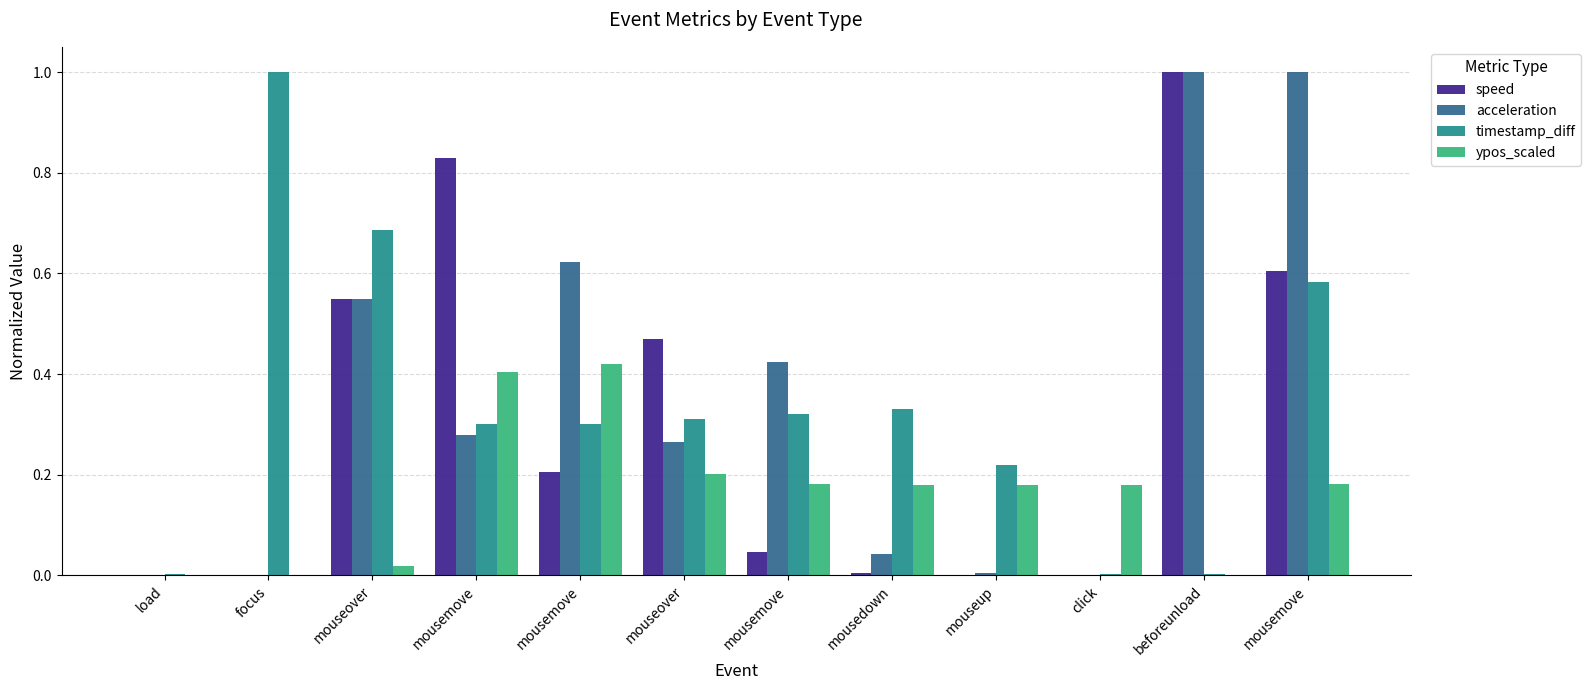

What is the sum of all ypos_scaled values?

1.9